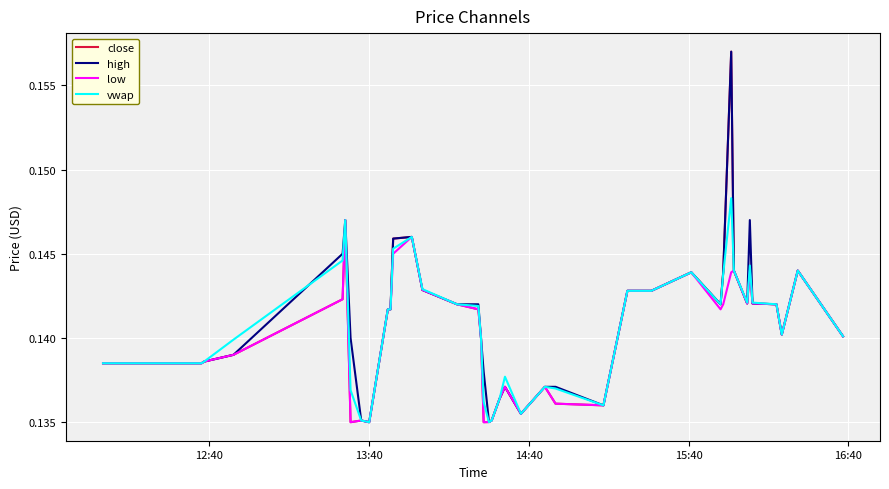

What are all the series names shown in the legend?

close, high, low, vwap